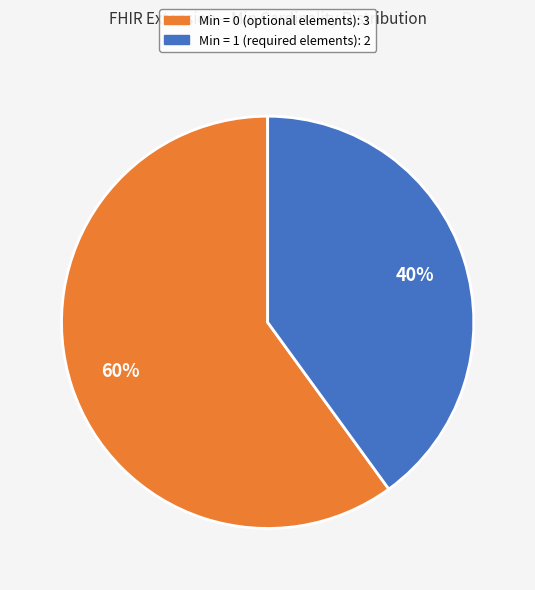

How many segments does this pie chart have?

2